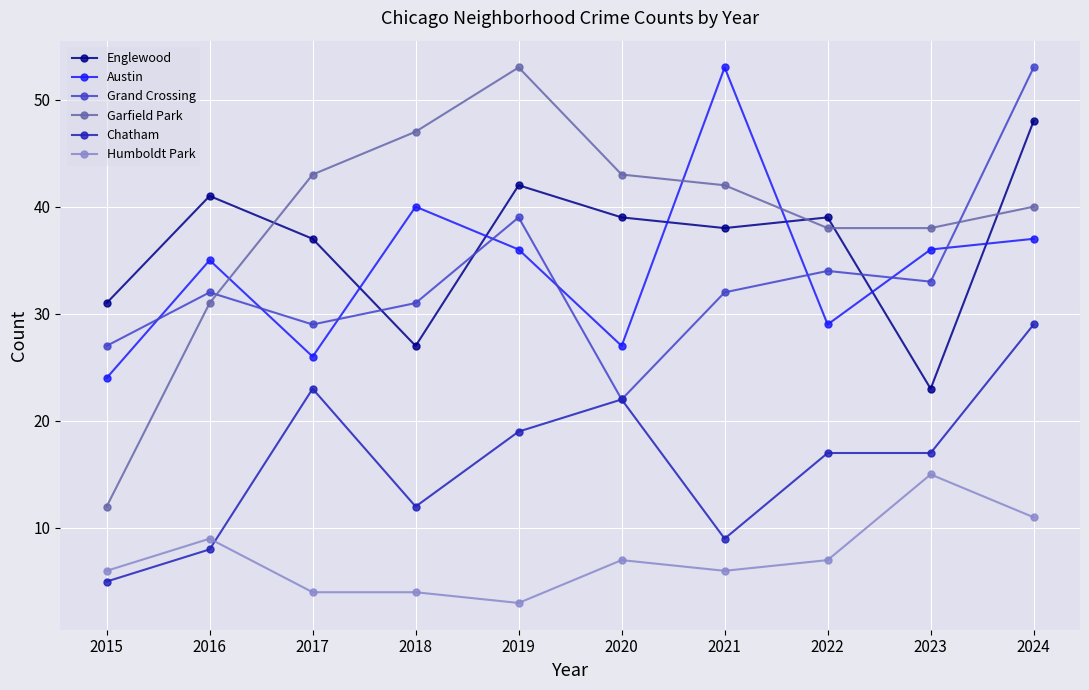

True or false: Garfield Park and Chatham cross at least once.

False